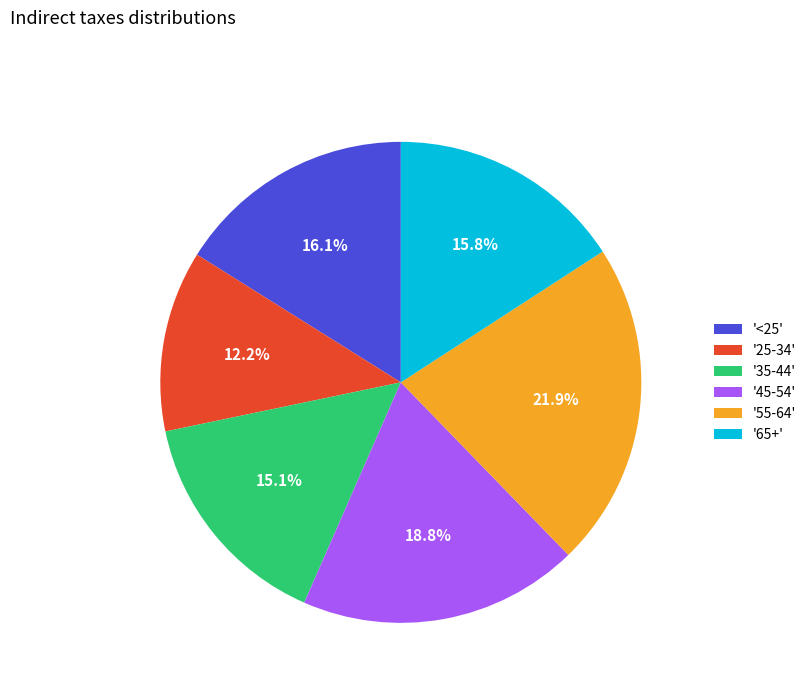

How many slices are in this pie chart?

6